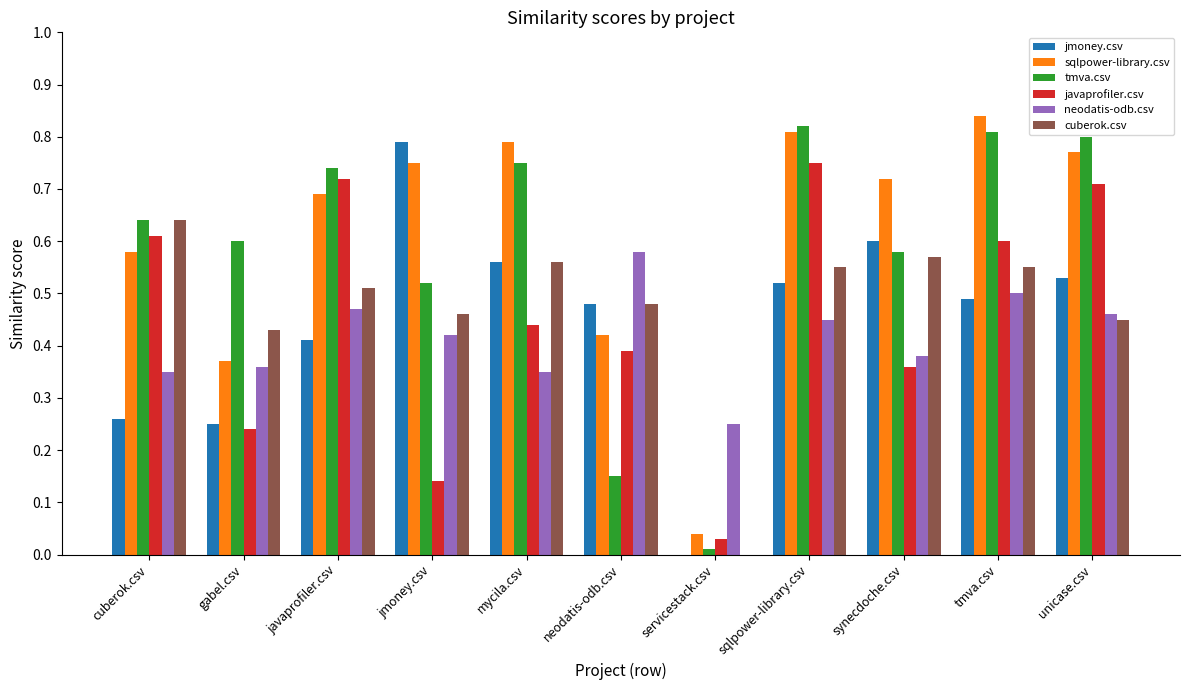

The value of jmoney.csv at tmva.csv is 0.7. True or false?

False